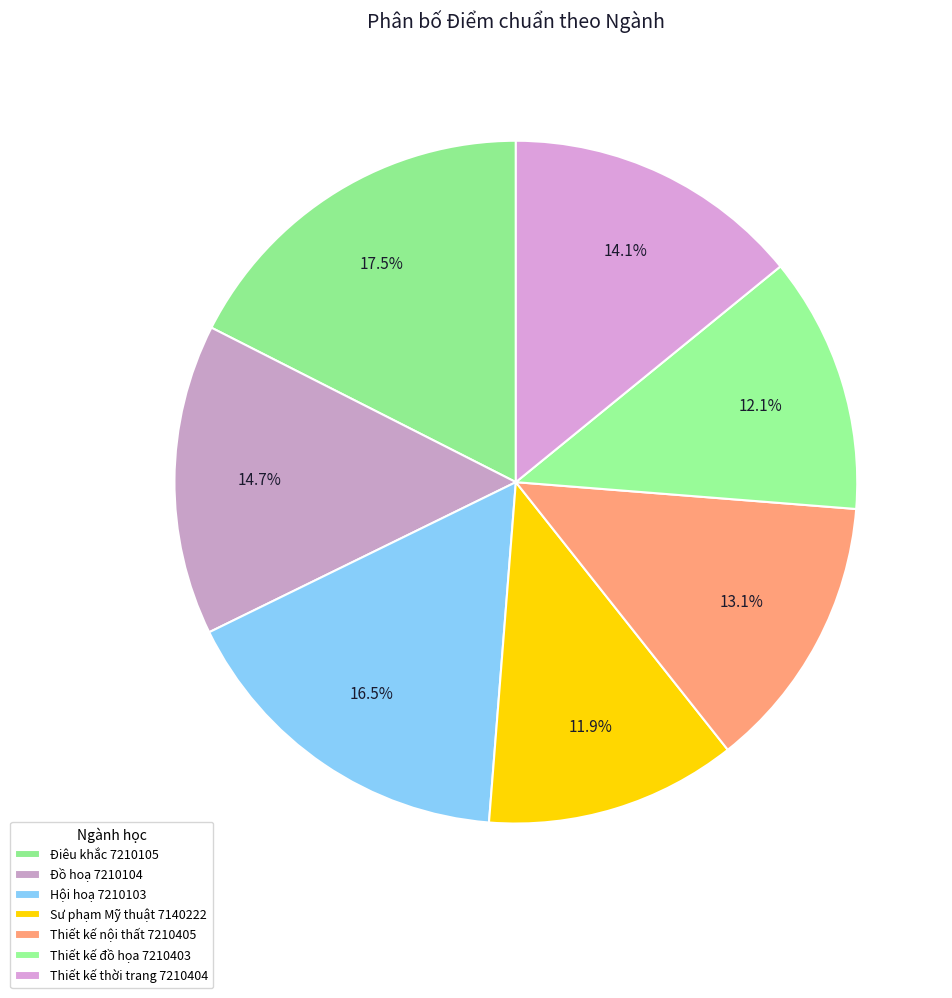

How many slices are in this pie chart?

7